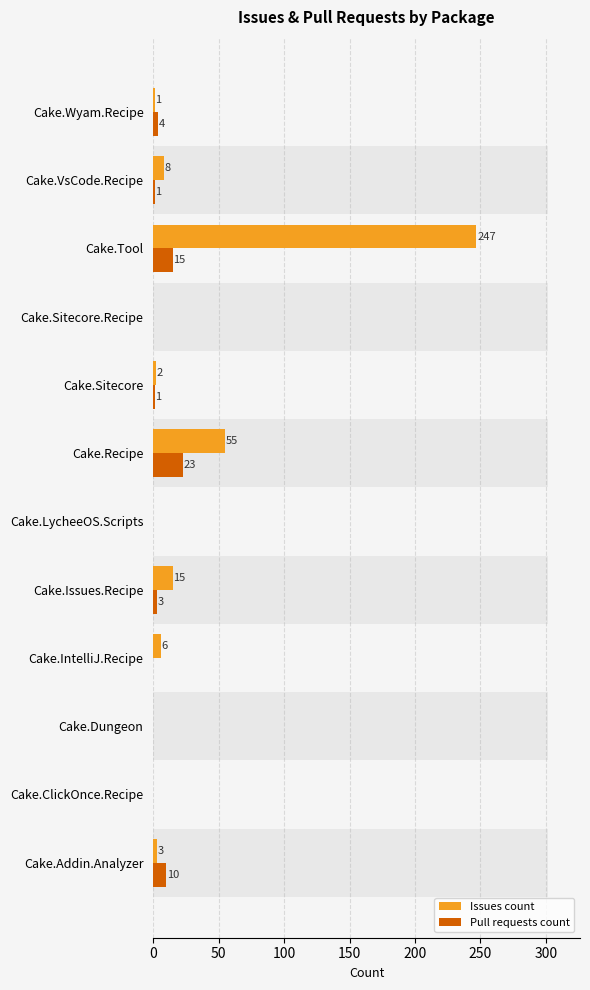

How many values in Pull requests count are above zero?

7